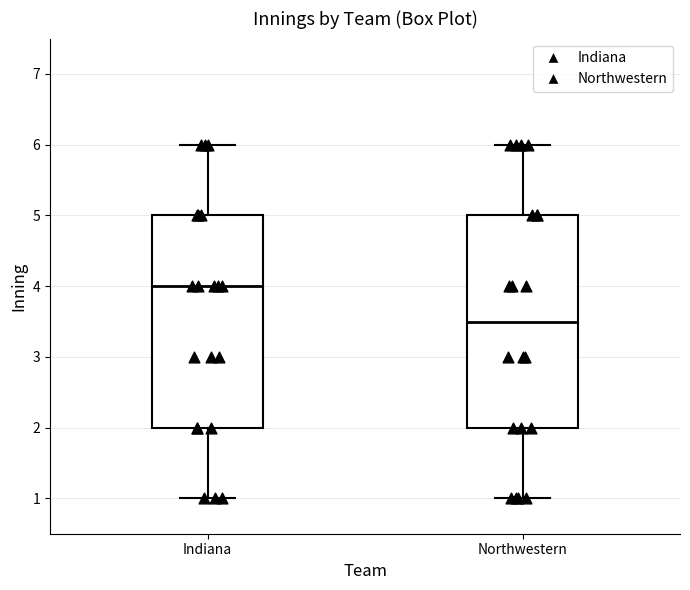

Reading left to right, transcribe this box plot: for each box, give where its median line is, the range the box spans, and where its two whiskers end, as read against the y-axis. The values are not printed on the chart, so give them approximately, as read against the axis.

Indiana: median 4.0, box 2.0 to 5.0, whiskers 1.0 to 6.0
Northwestern: median 3.5, box 2.0 to 5.0, whiskers 1.0 to 6.0